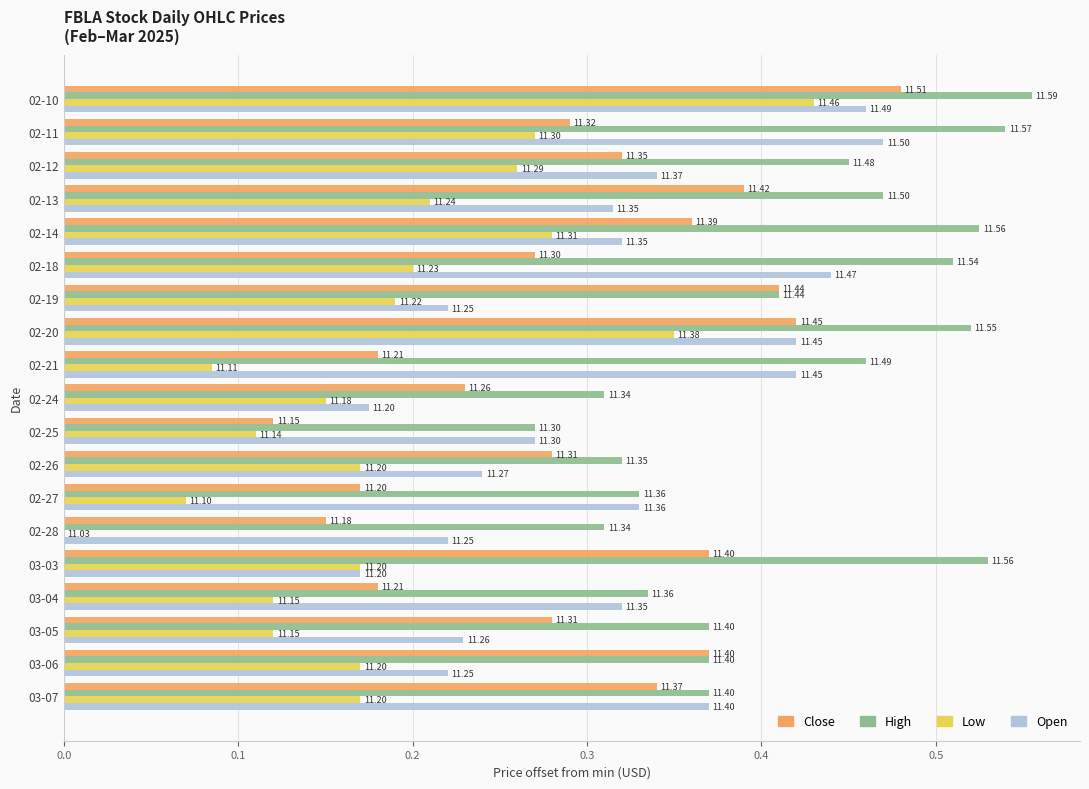

What are all the series names shown in the legend?

Close, High, Low, Open